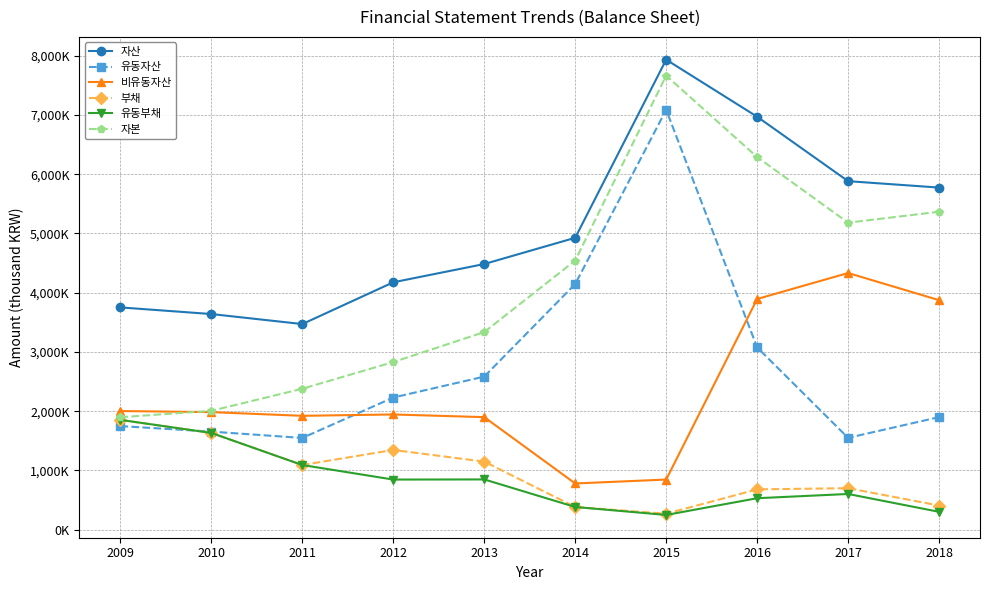

What are all the series names shown in the legend?

자산, 유동자산, 비유동자산, 부채, 유동부채, 자본